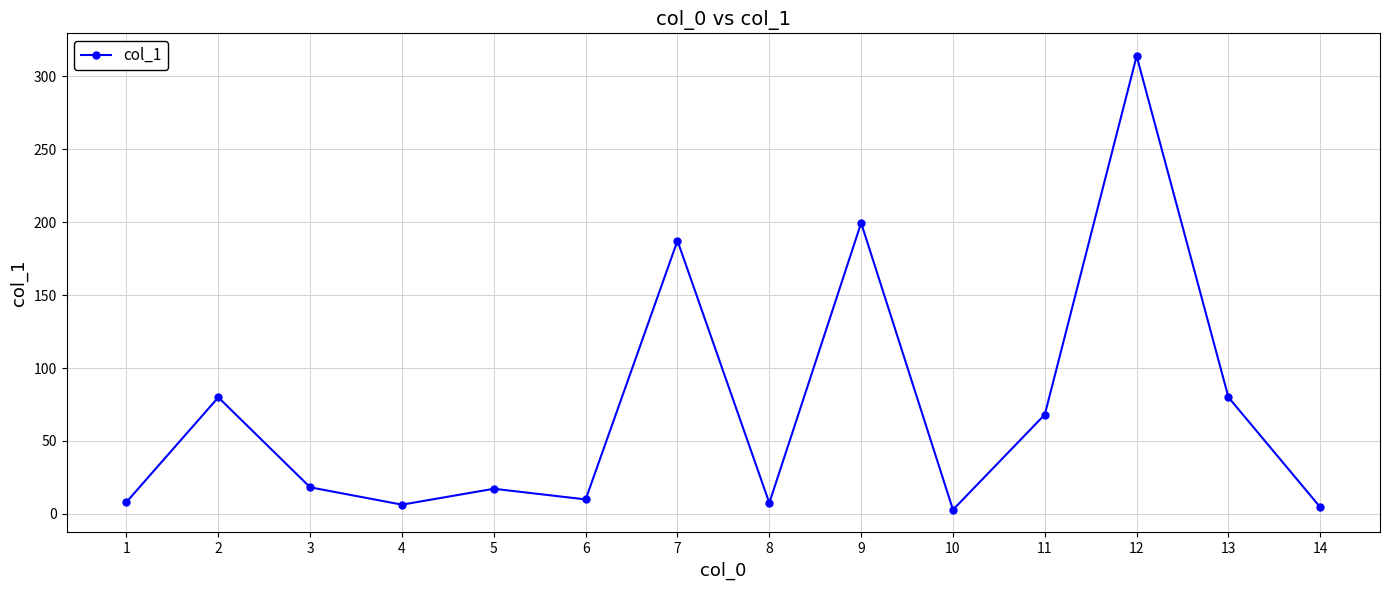

What is the change in value from 4 to 11?

+61.8